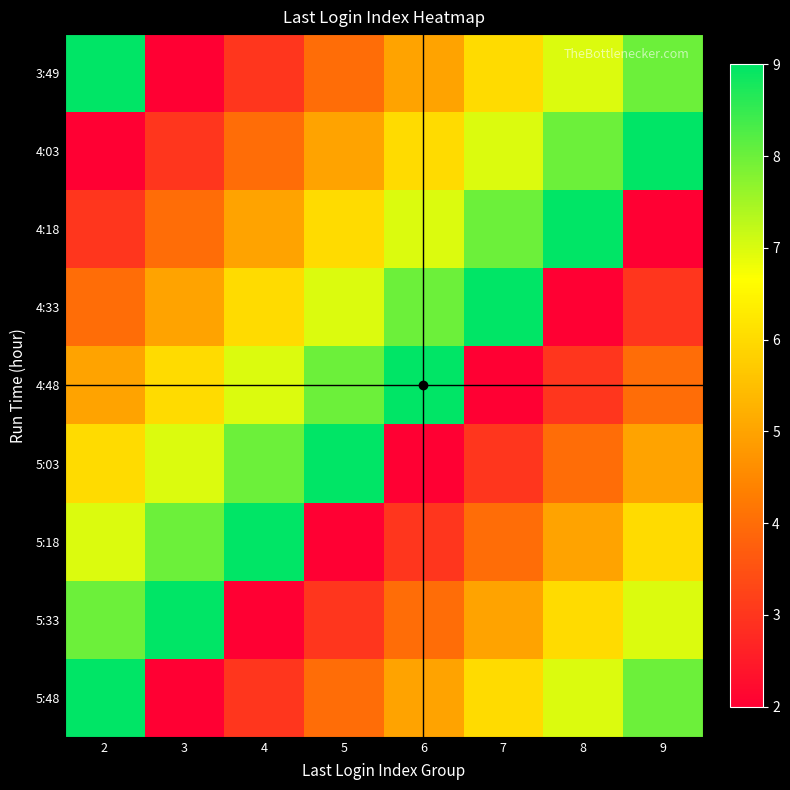

What is the difference between the highest and lowest values at 5?

7